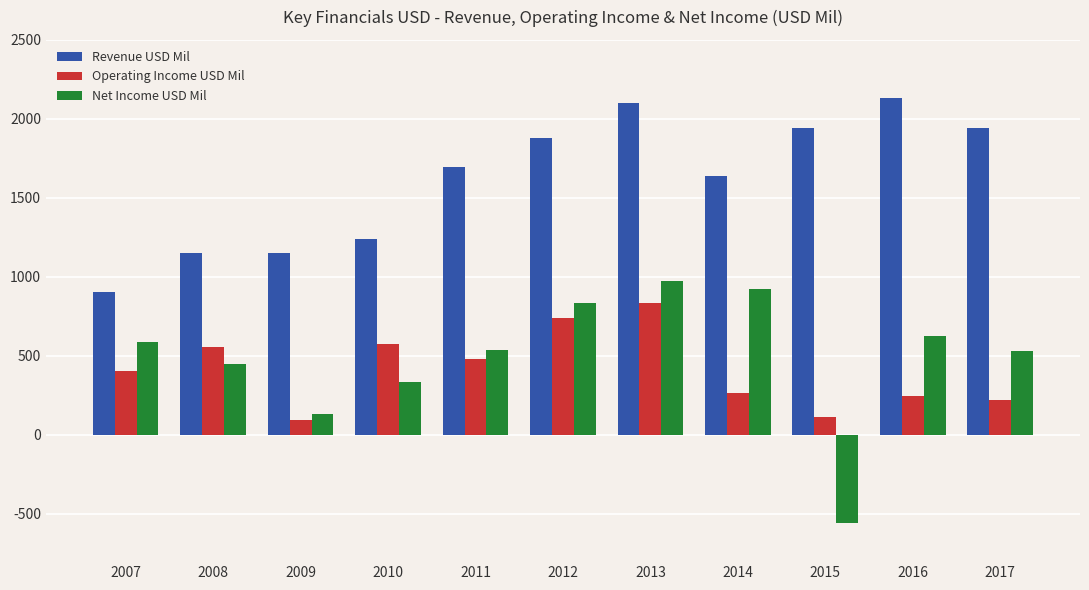

What is the difference between the maximum and second lowest values in the Net Income USD Mil series?

839